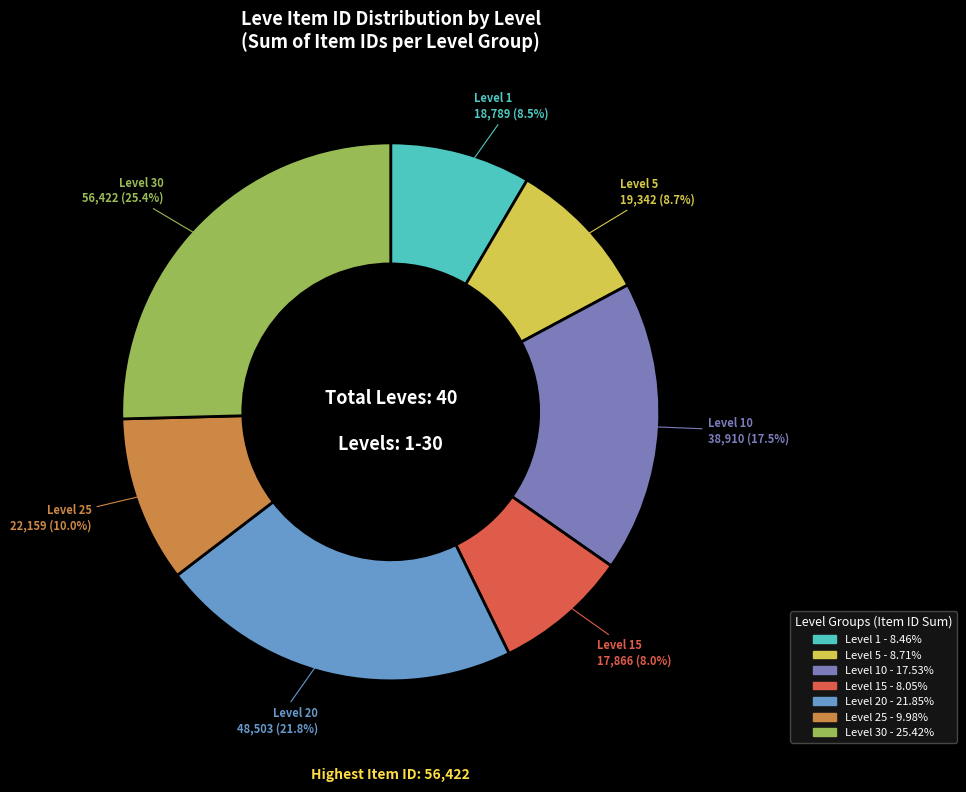

Is there any slice that represents more than half of the pie?

No